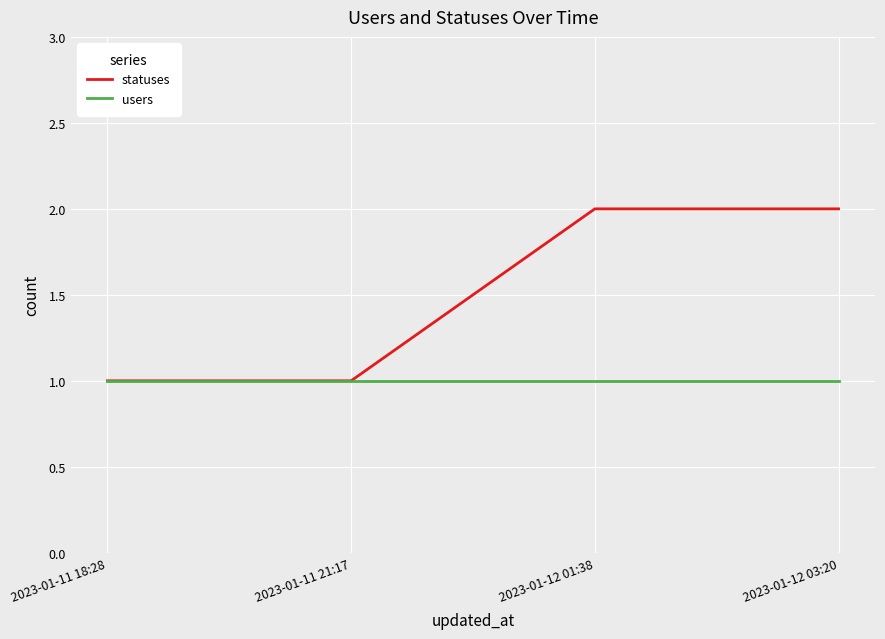

Which series has the widest spread of values?

statuses